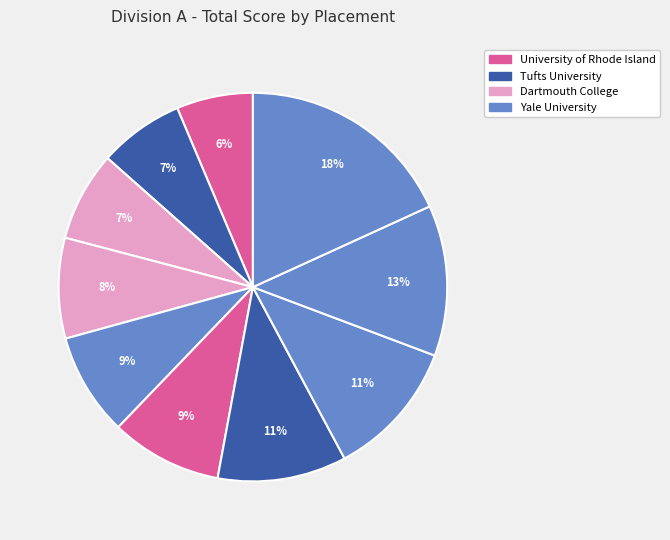

How many slices are in this pie chart?

10